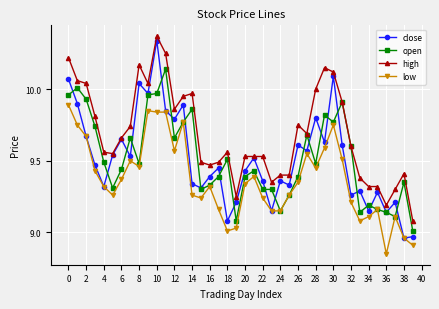

True or false: low and high intersect in this chart.

False